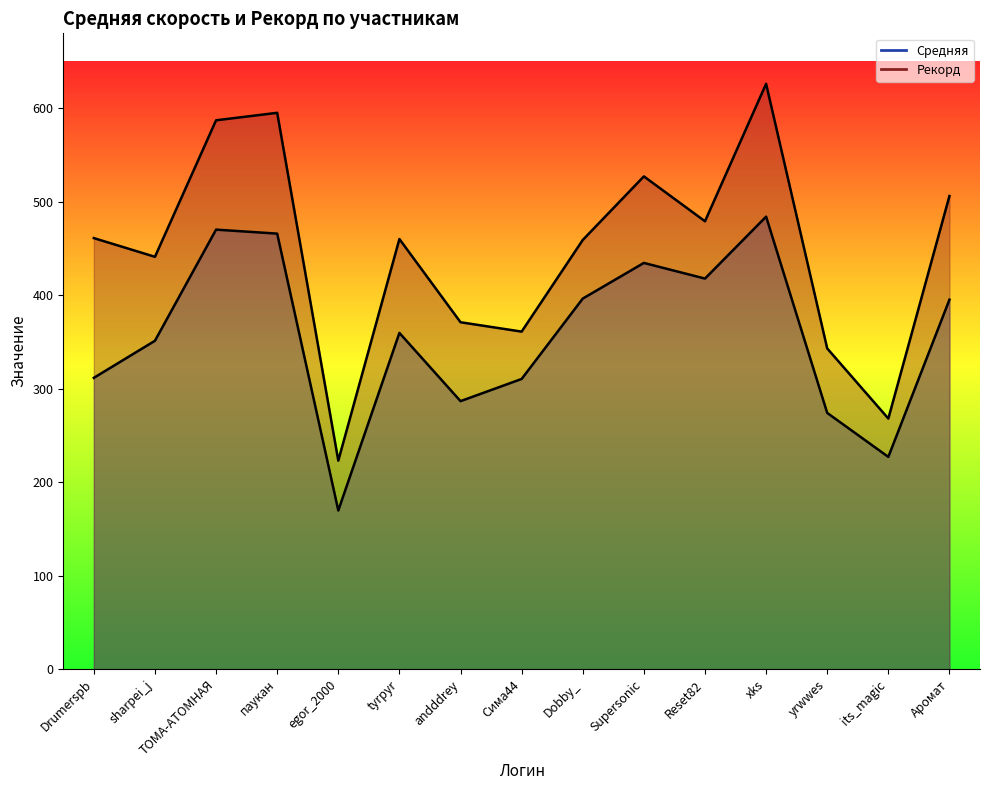

Where is Средняя nearest to the value 326?

Drumerspb